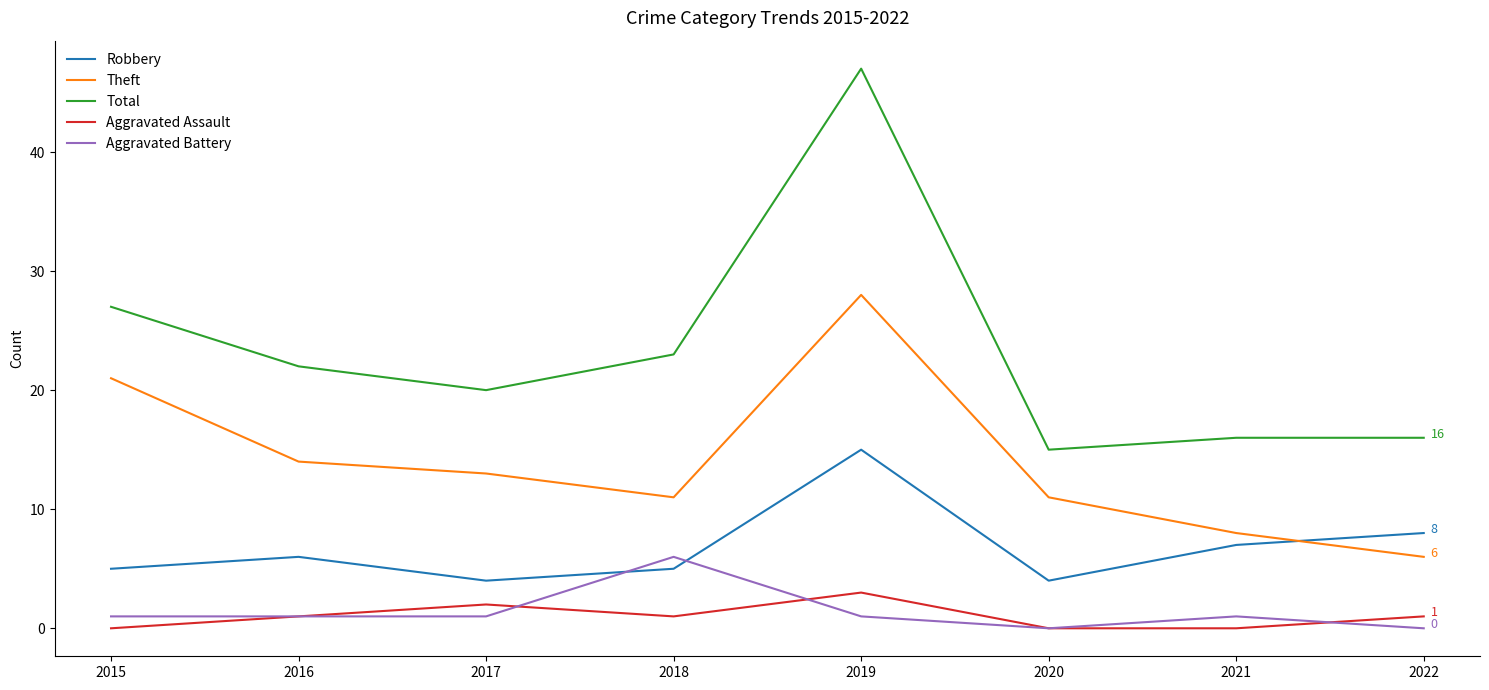

What is the total value across all series at 2015?

54